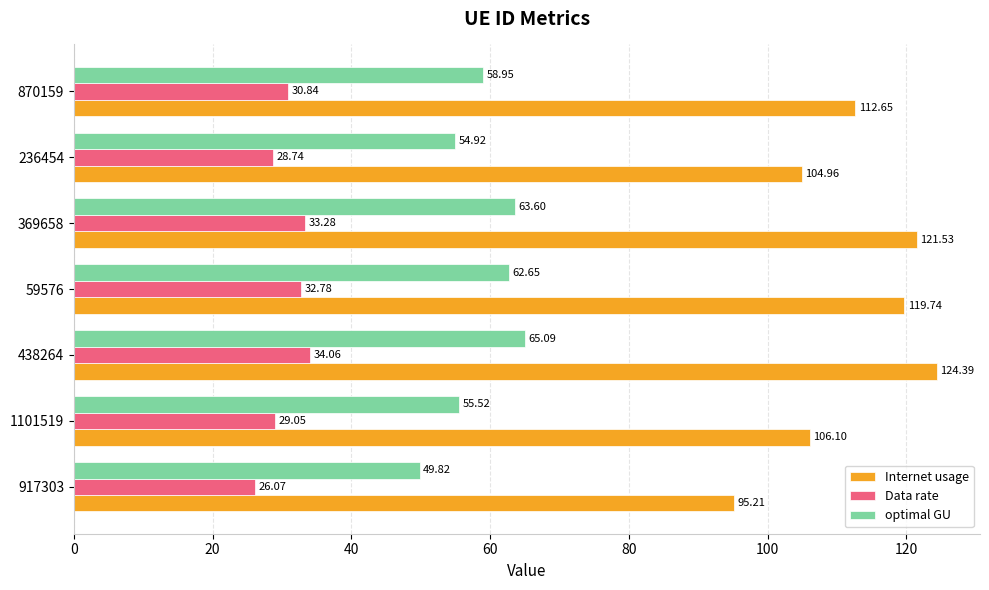

Which series has the largest range (max minus min)?

Internet usage